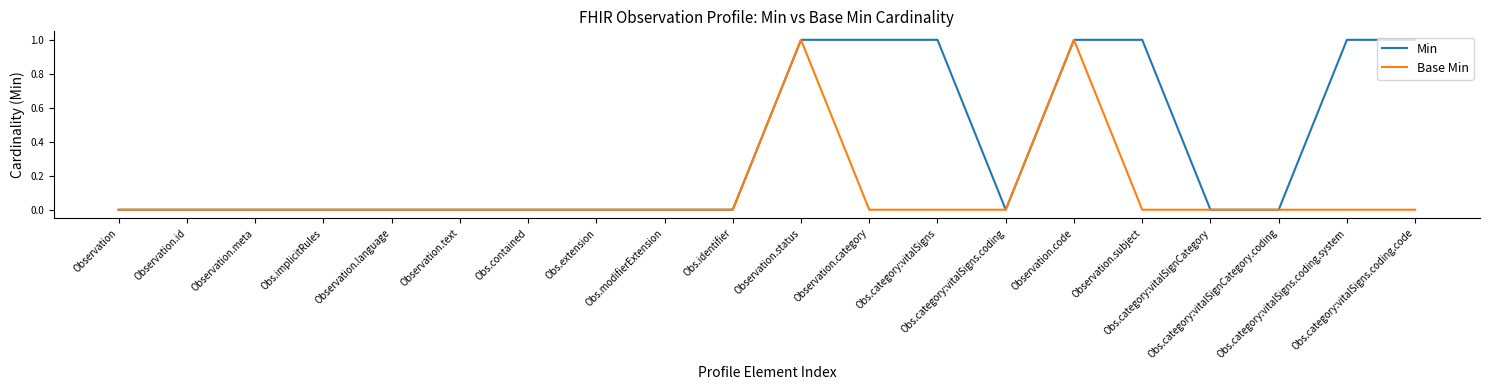

Which series has the largest total across all categories?

Min